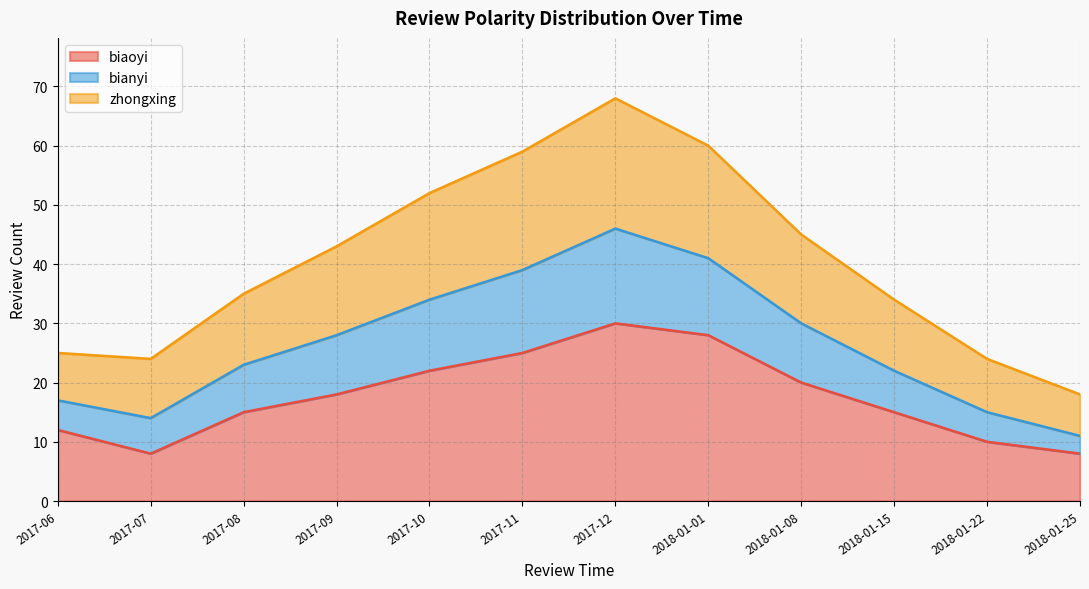

What is the value of the biaoyi point at the 2nd from the left?

8